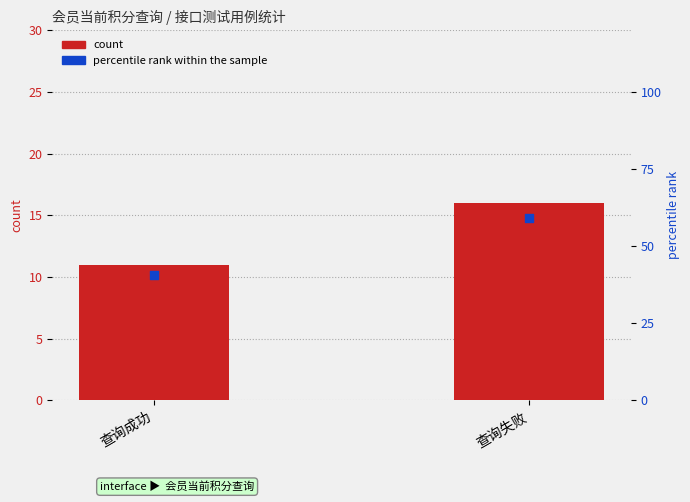

Which series reaches the maximum Y coordinate?

percentile rank within the sample